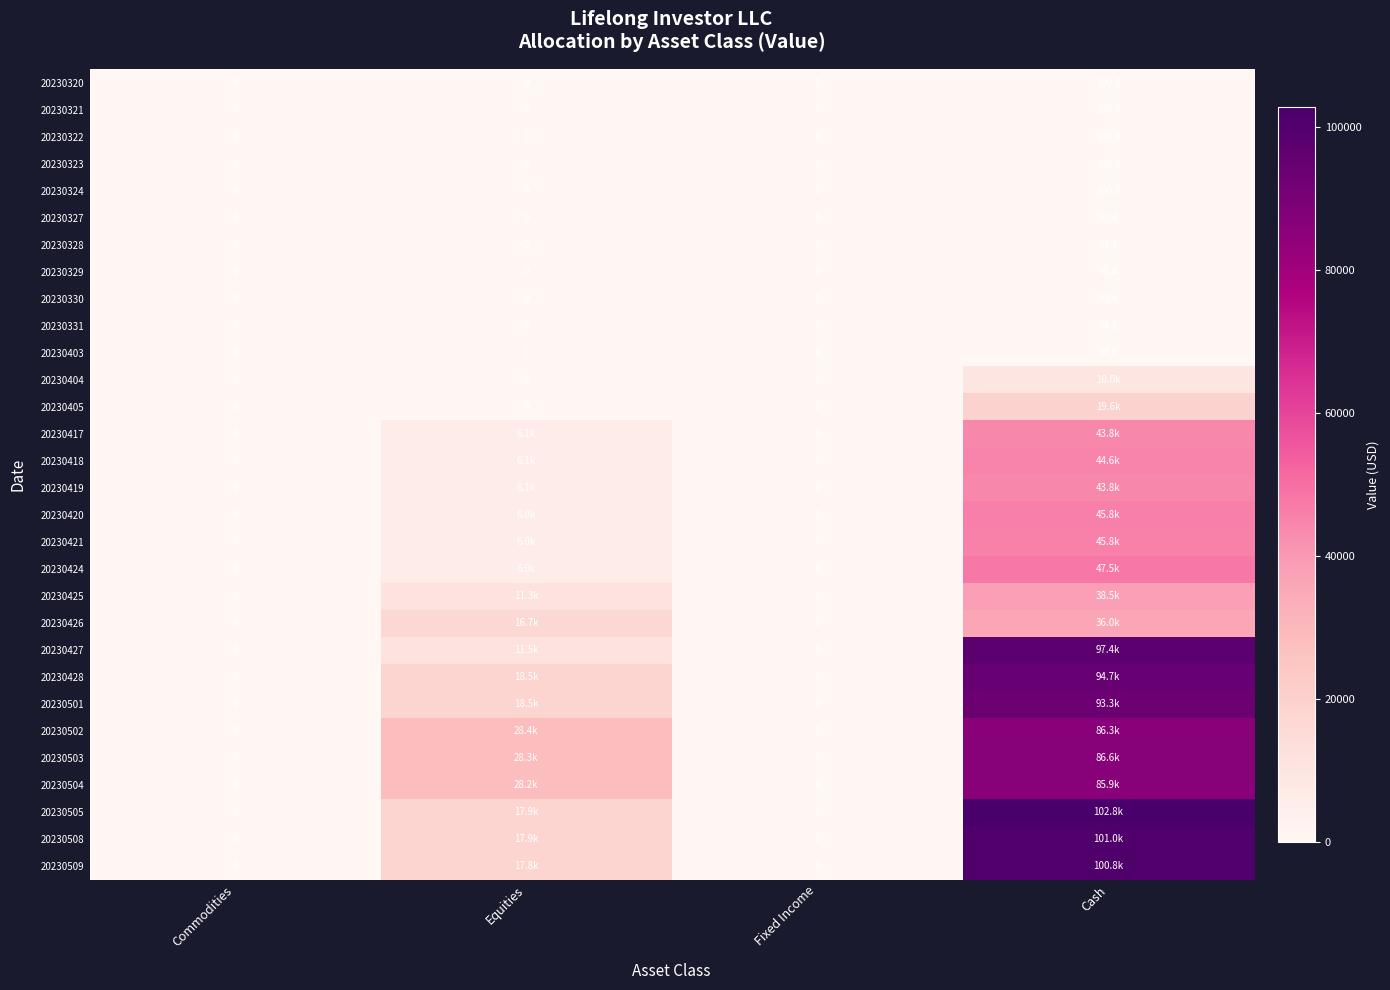

Which category has the highest value across all series?

Cash